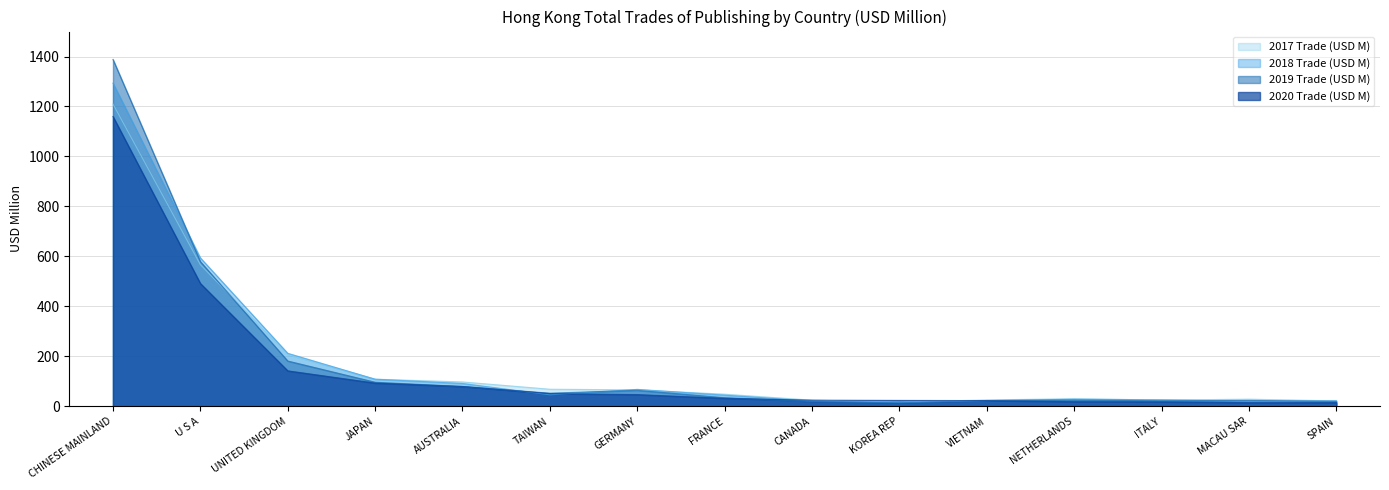

At which category is the sum across all series the highest?

CHINESE MAINLAND